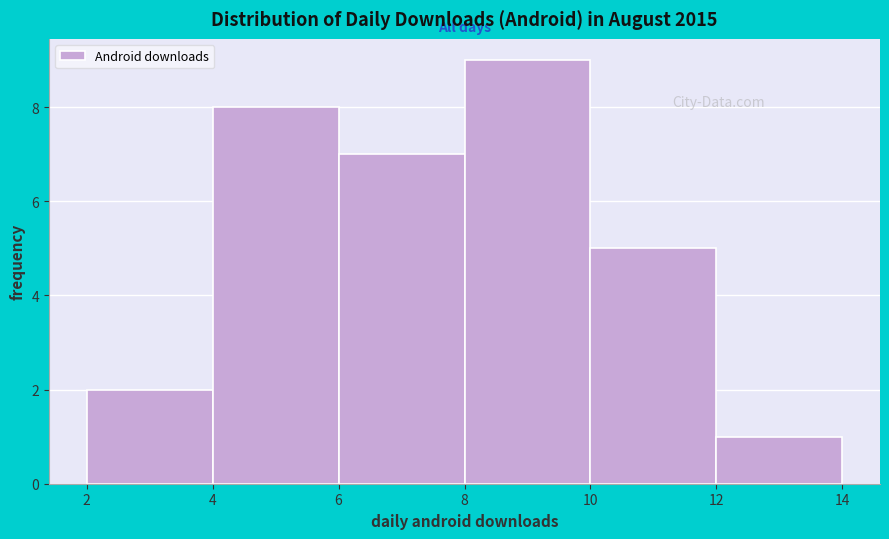

What is the height of the bar covering 6 to 8 on the x-axis? The values are not printed on the chart, so give them approximately, as read against the axis.

7